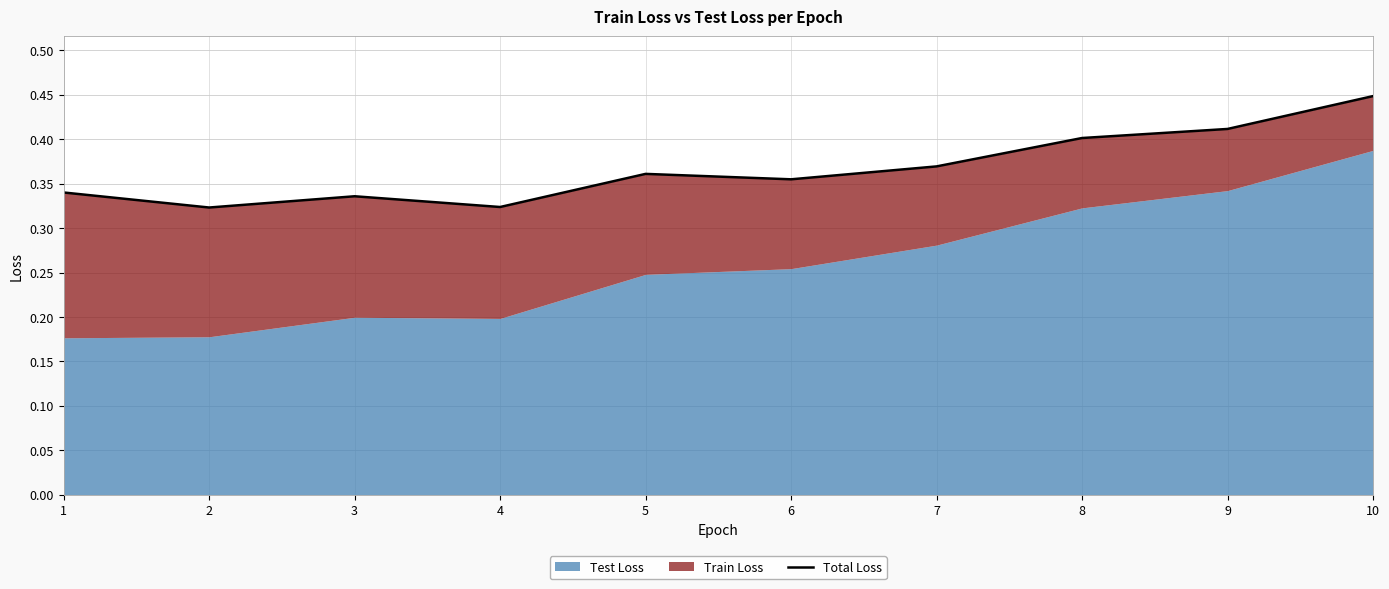

Reading left to right, what are all the values shown in this chart?

1=0.3	2=0.3	3=0.3	4=0.3	5=0.4	6=0.4	7=0.4	8=0.4	9=0.4	10=0.4